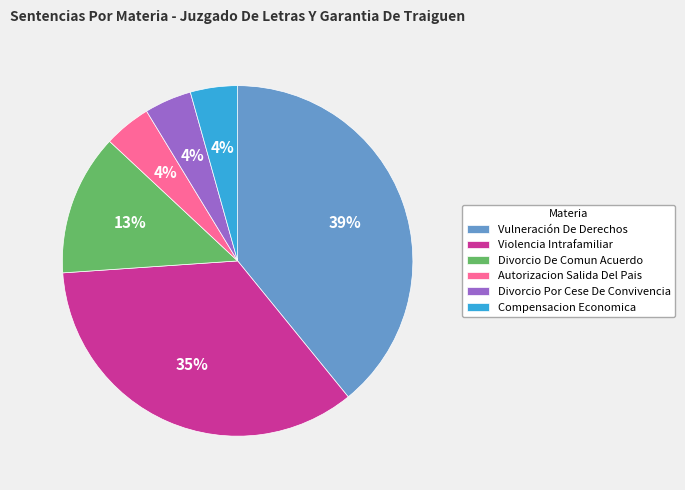

Do Divorcio Por Cese De Convivencia and Violencia Intrafamiliar together represent more than half of the pie?

No